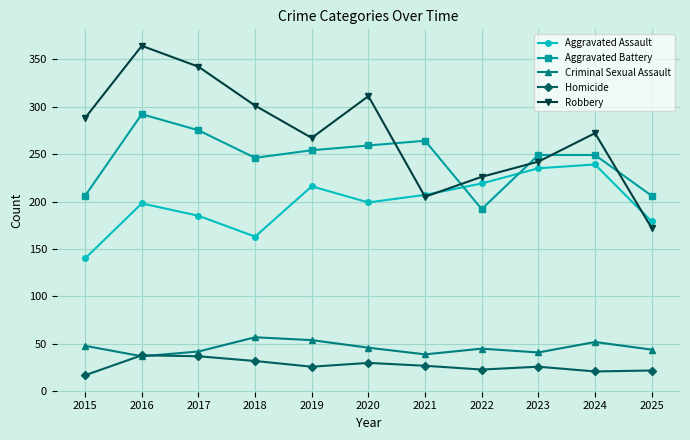

What is the difference between the Aggravated Assault values at 2016 and 2019?

18